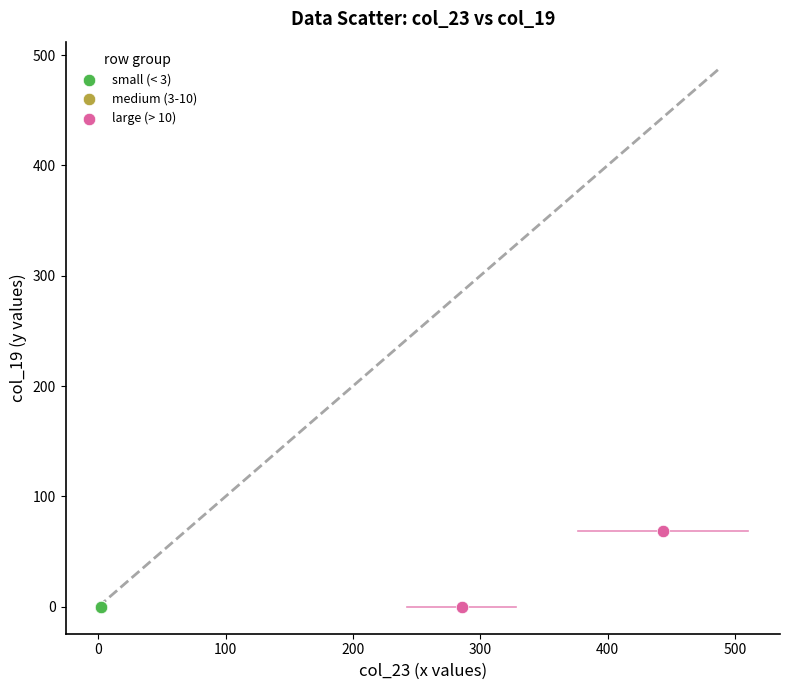

Which series contains the highest Y value?

large (> 10)